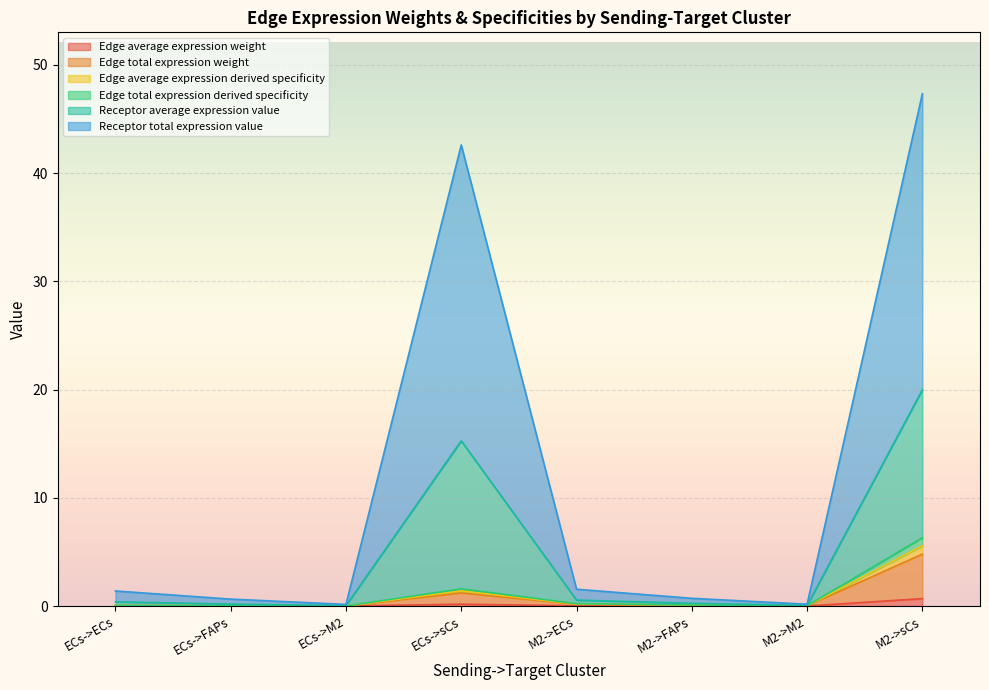

The value of Edge total expression derived specificity at ECs->sCs is 2.6. True or false?

False